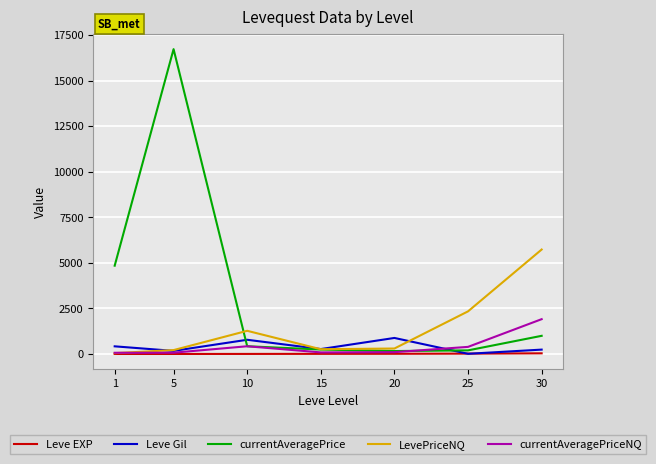

The Leve EXP series shows 3 at 10. True or false?

True